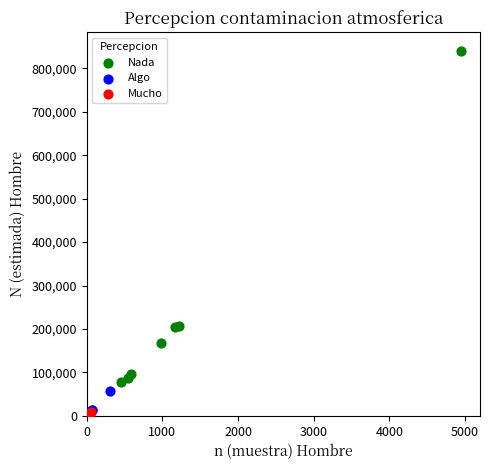

What are all the series names shown in the legend?

Nada, Algo, Mucho